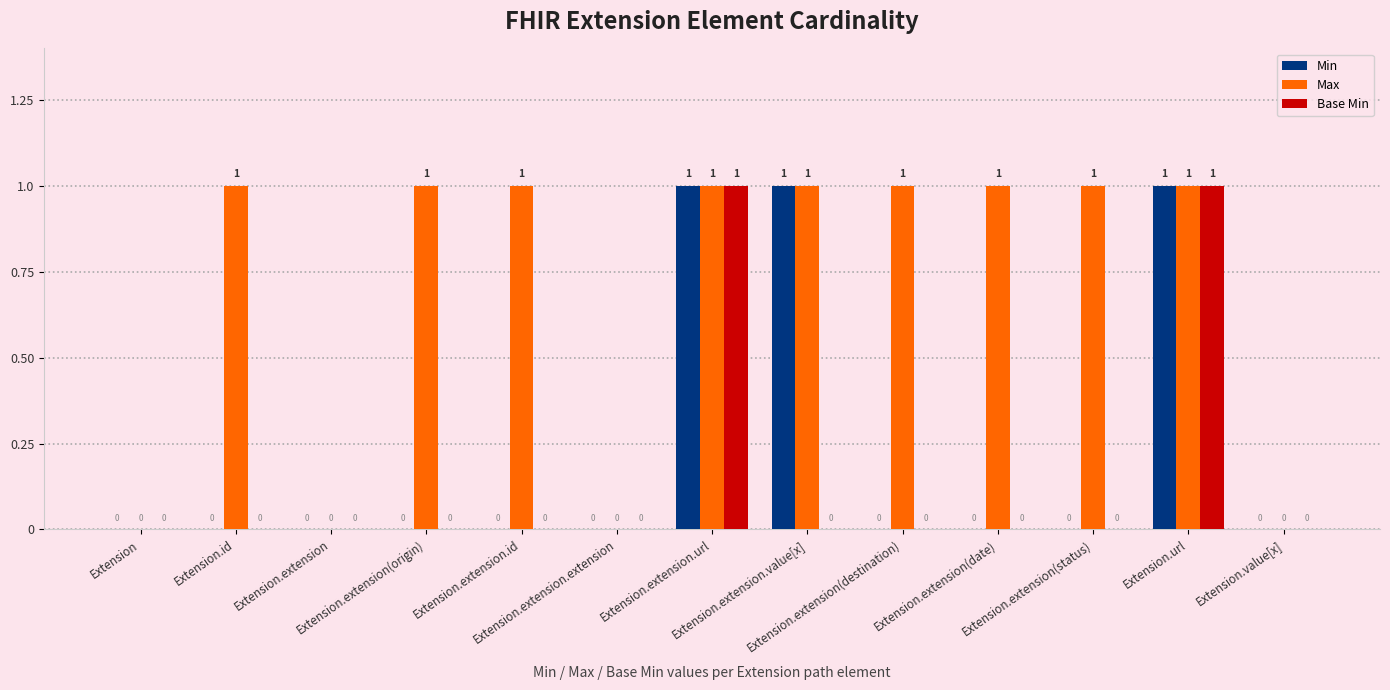

Count the Max values in the range 0 to 1.

13